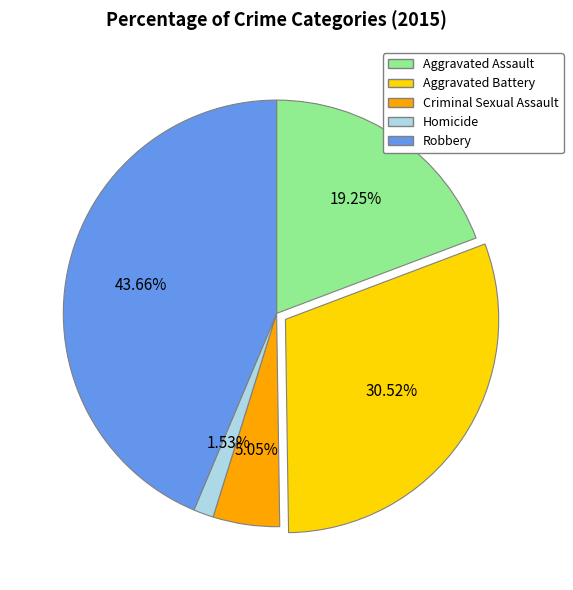

How many segments does this pie chart have?

5